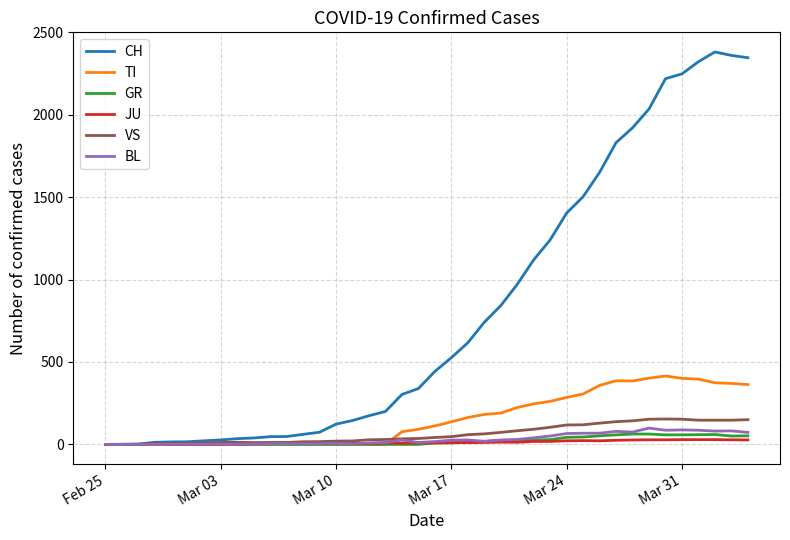

Which series has the widest spread of values?

CH